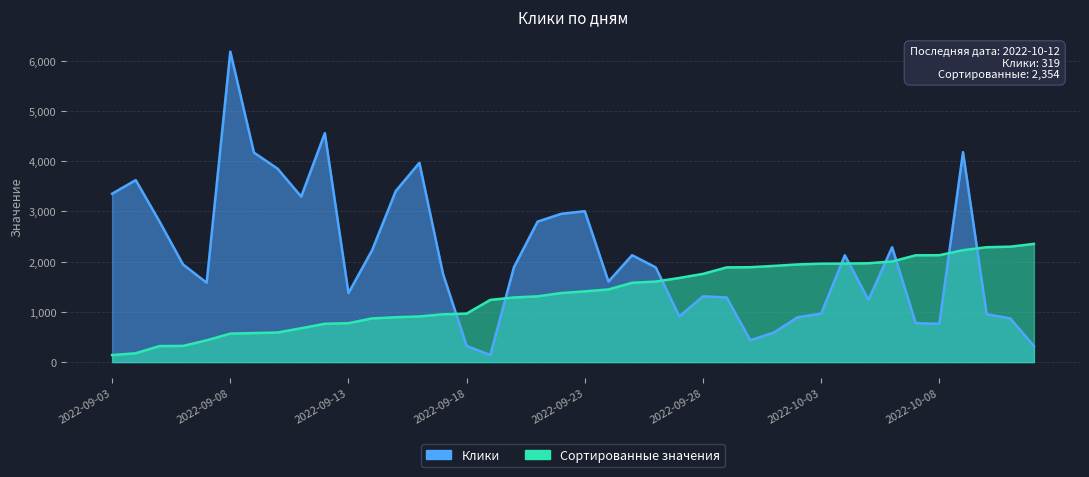

True or false: Сортированные значения has more than 0 points higher than both neighbors.

False